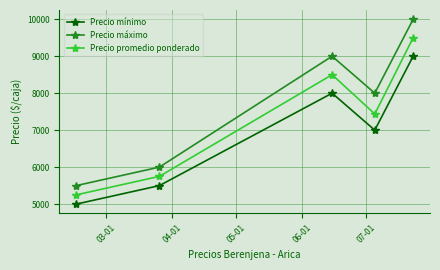

Which series has the largest total across all categories?

Precio máximo